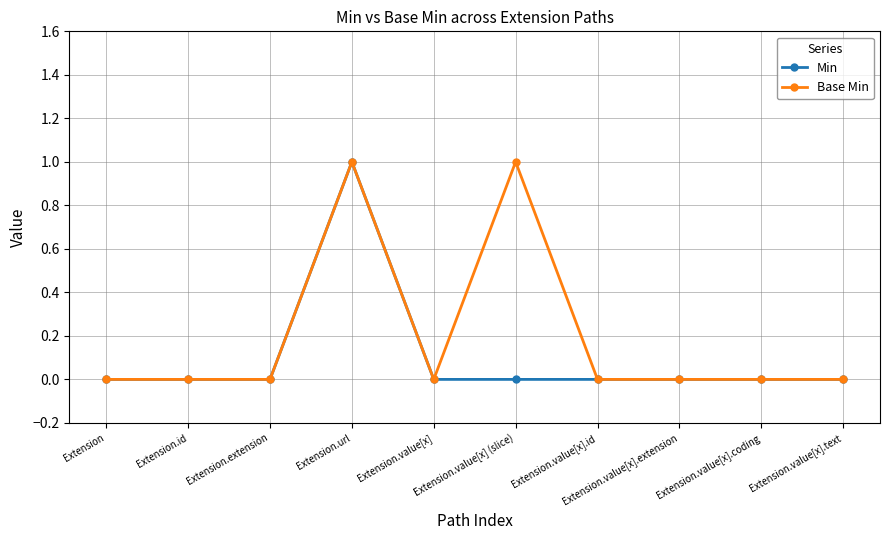

How many lines are shown in the chart?

2